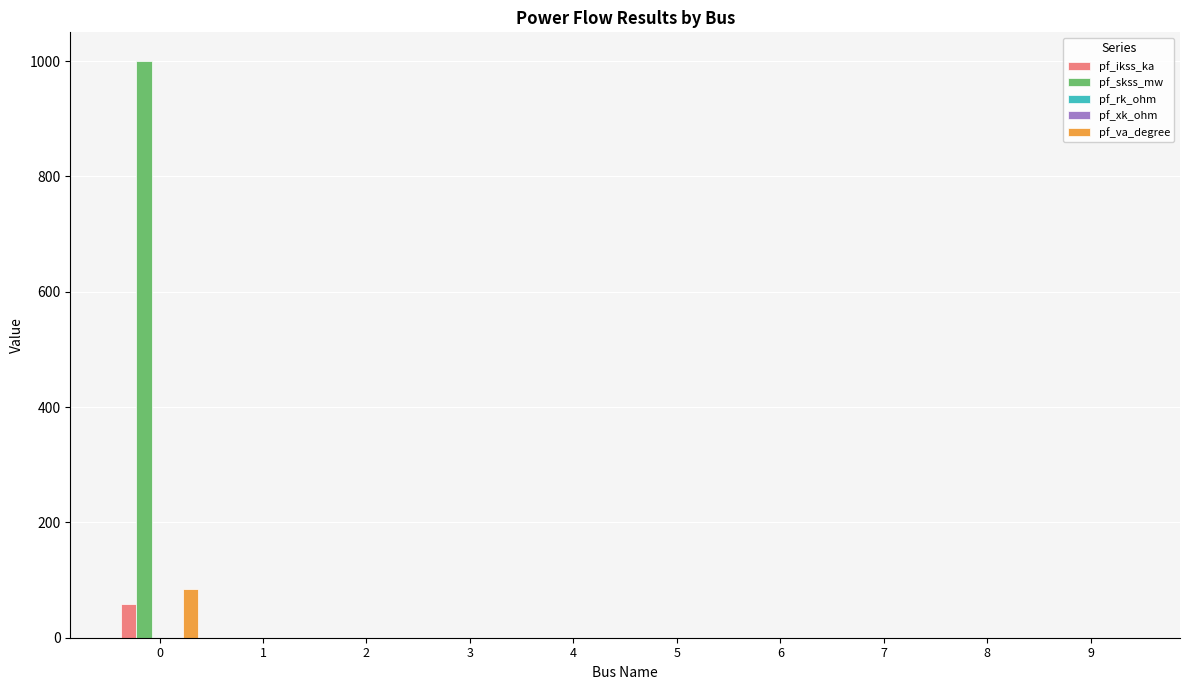

The pf_va_degree series shows 0.0 at 9. True or false?

True